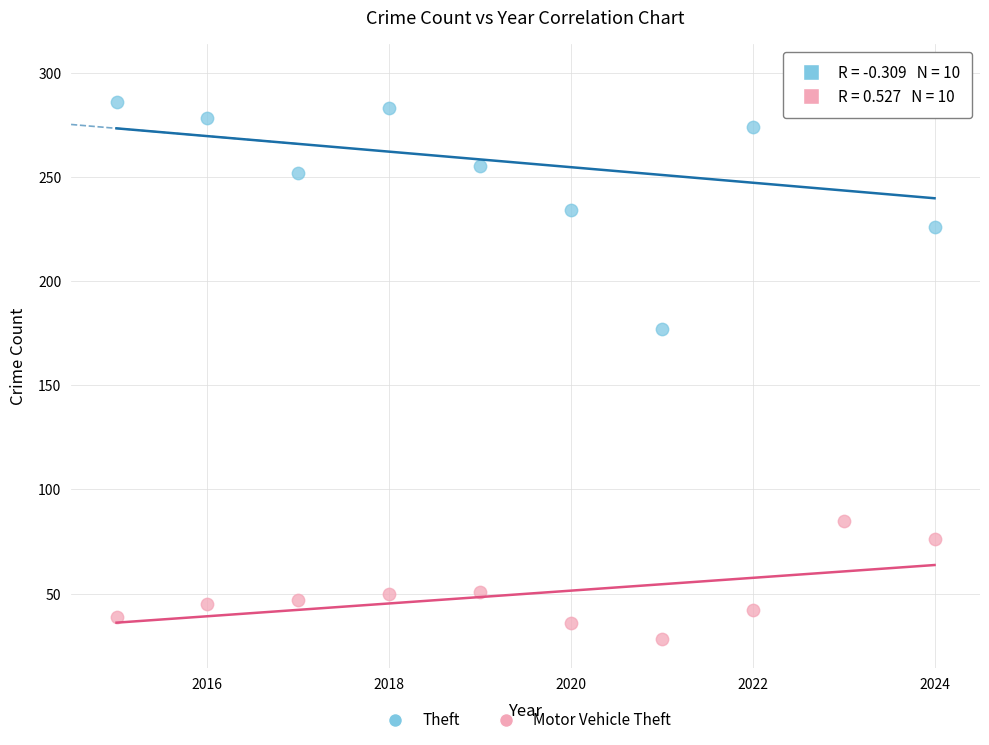

Across all data points, what is the range of X values (max minus min)?

9